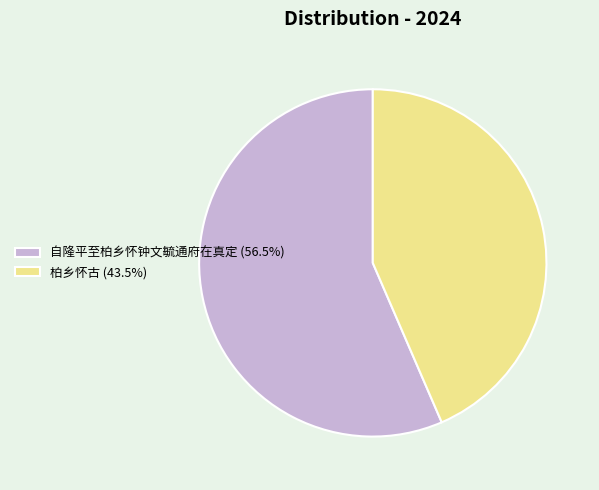

Rank the categories by value from highest to lowest.

自隆平至柏乡怀钟文毓通府在真定, 柏乡怀古